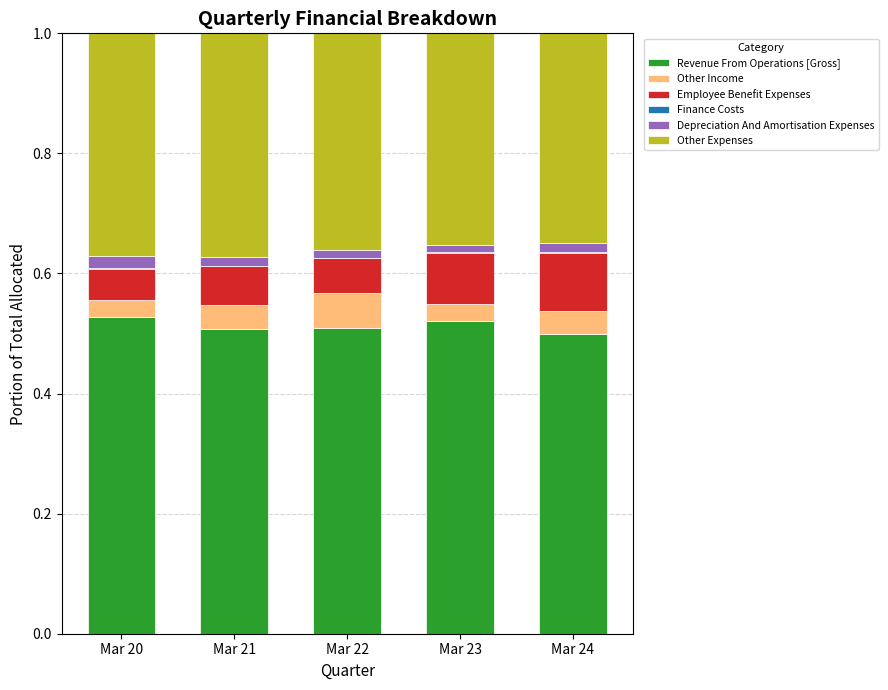

Between Mar 21 and Mar 23, which is larger?

Mar 23